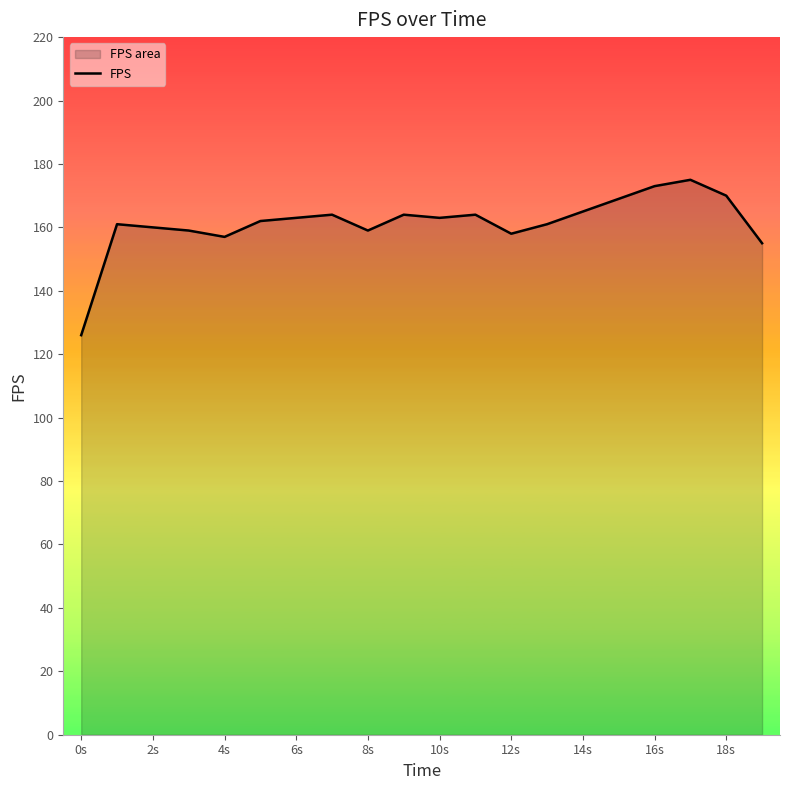

Between 8s and 18s, which is larger?

18s